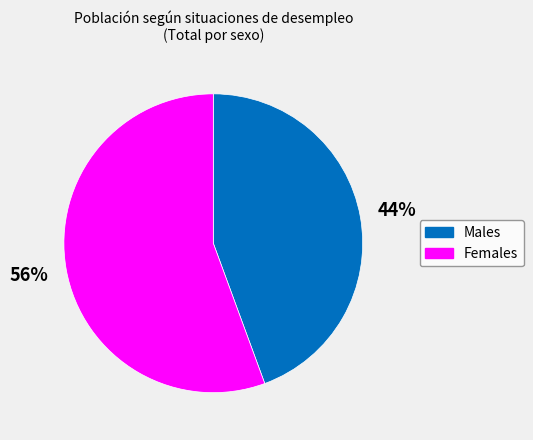

Is there any slice that represents more than half of the pie?

Yes